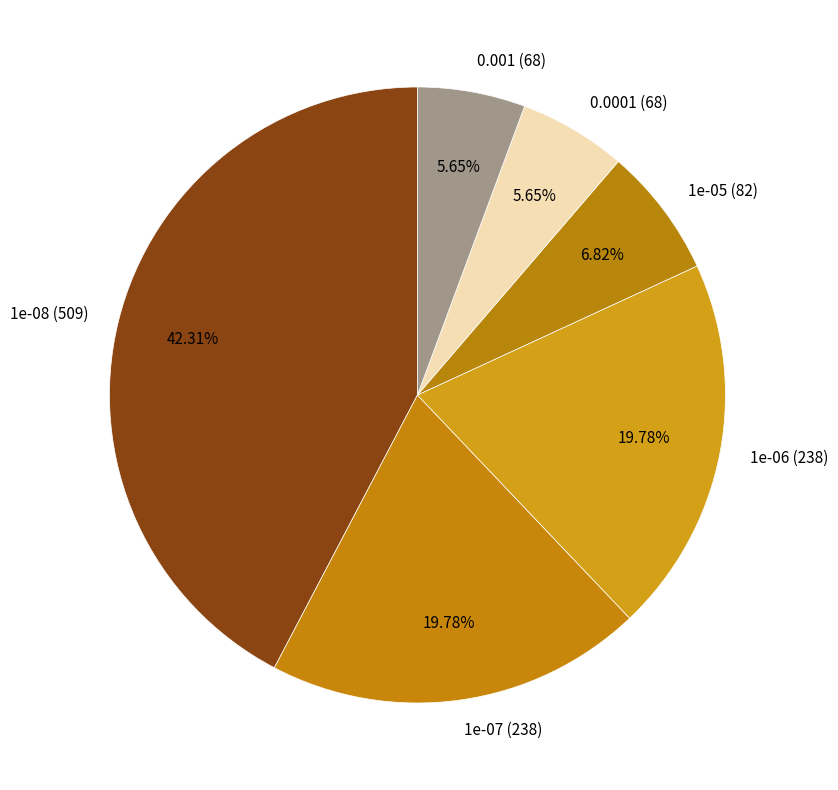

To the nearest percent, what portion does 1e-05 (82) represent?

7%